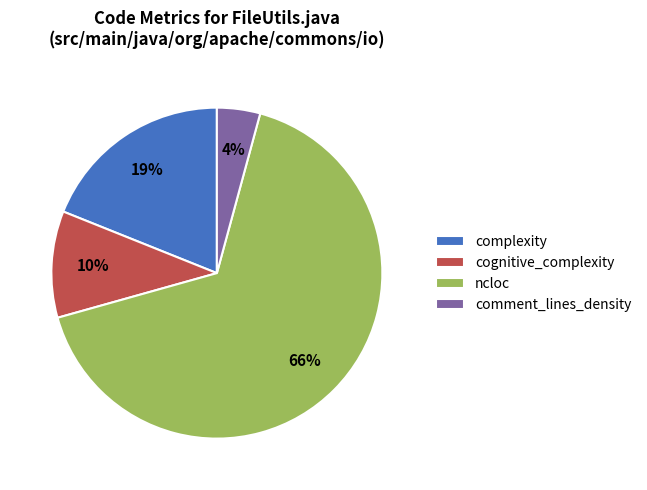

Does complexity account for over 50% of the chart?

No